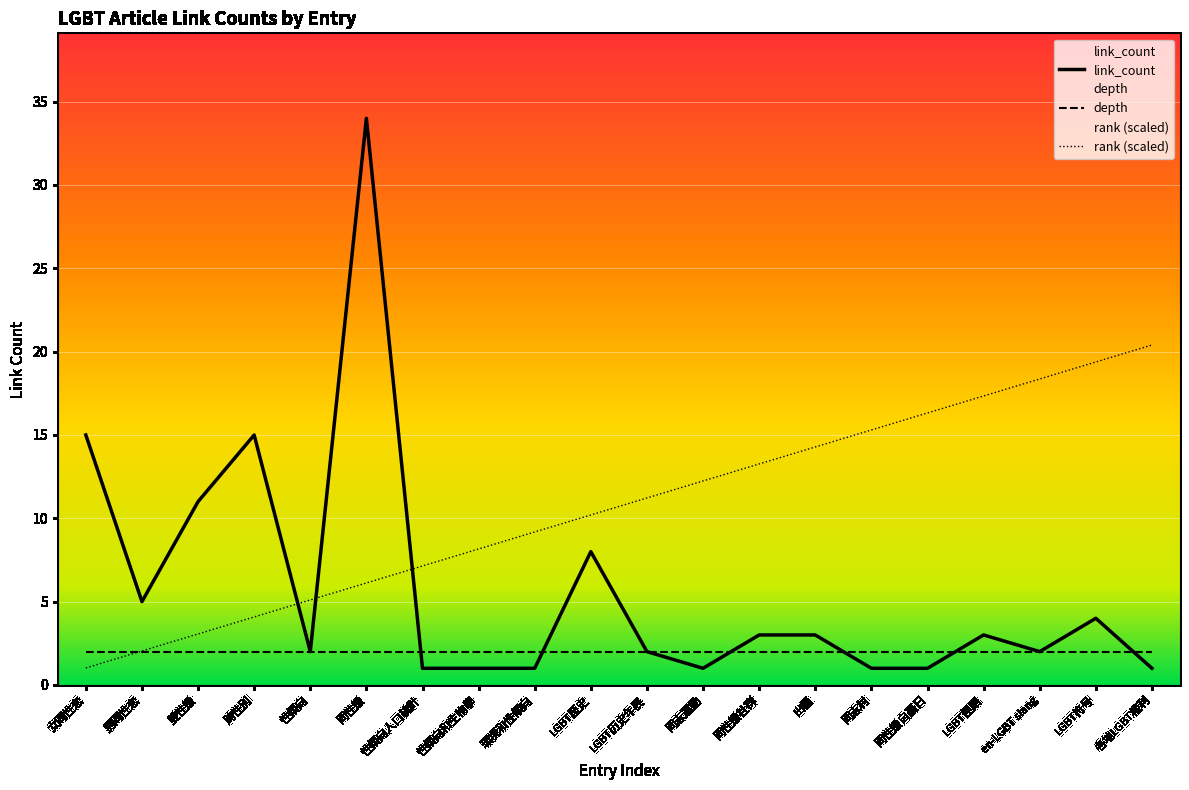

At which category is the sum across all series the highest?

同性戀